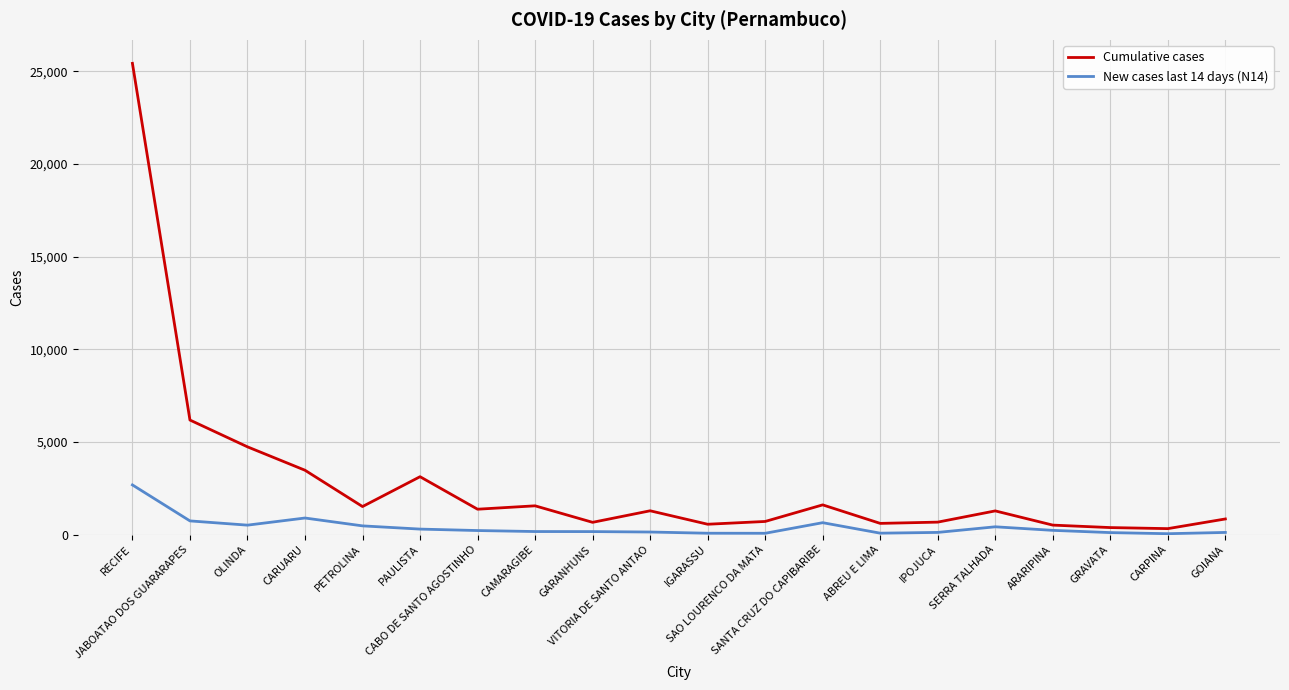

What is the greatest value displayed?

25429